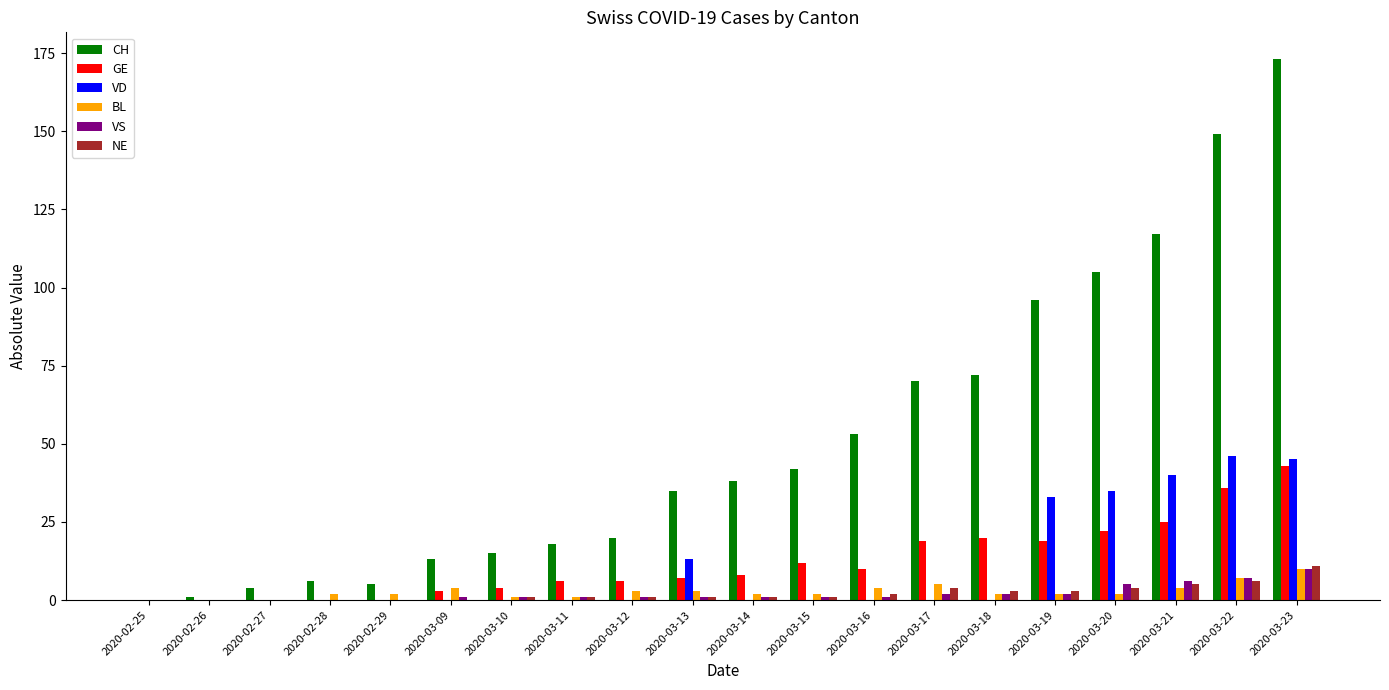

Which category has the highest value in the GE series?

2020-03-23